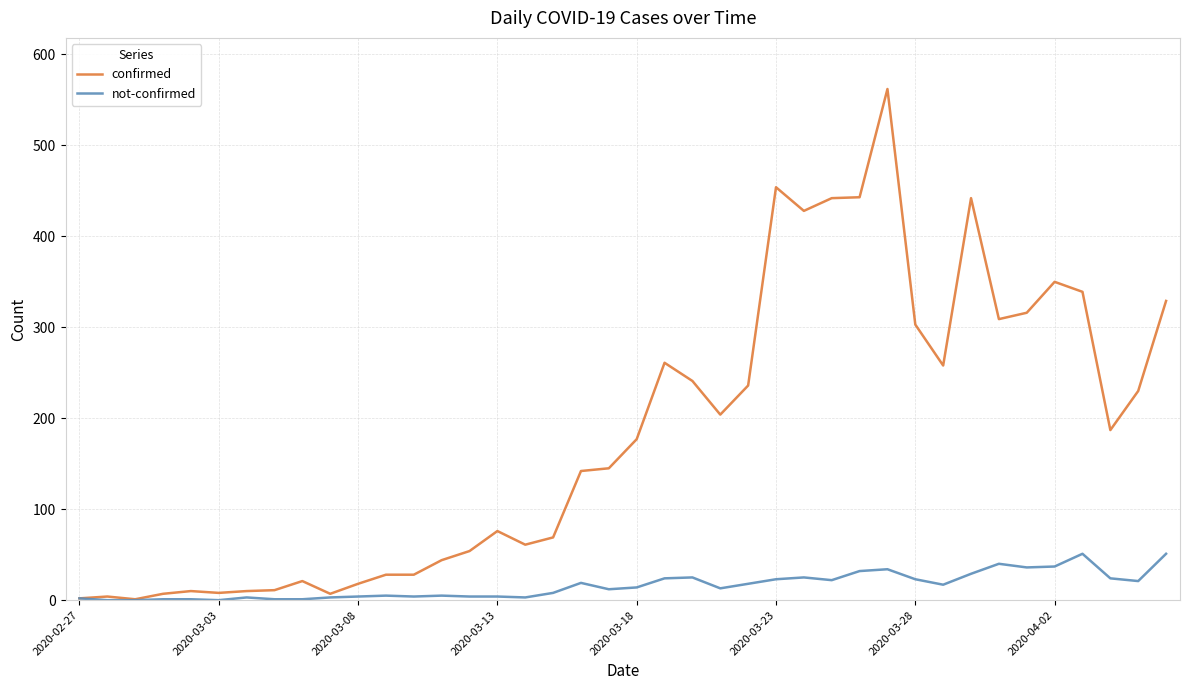

What are all the series names shown in the legend?

confirmed, not-confirmed